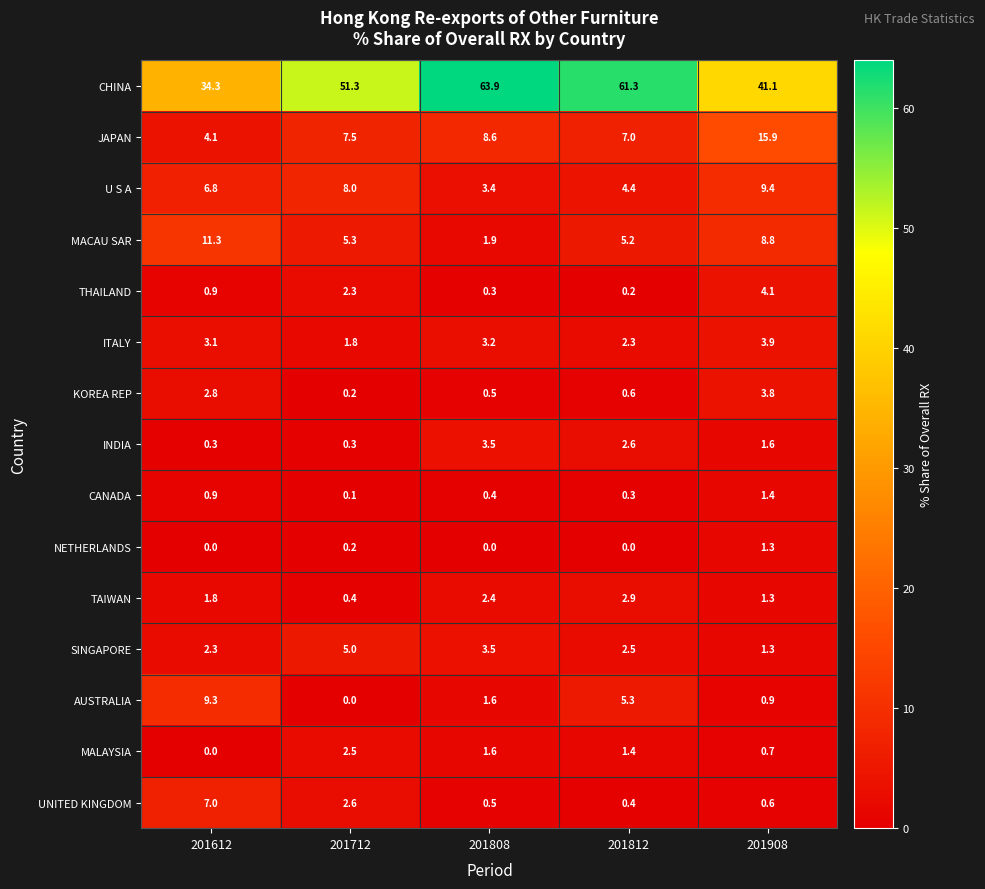

What is the average value of the CANADA series?

0.6